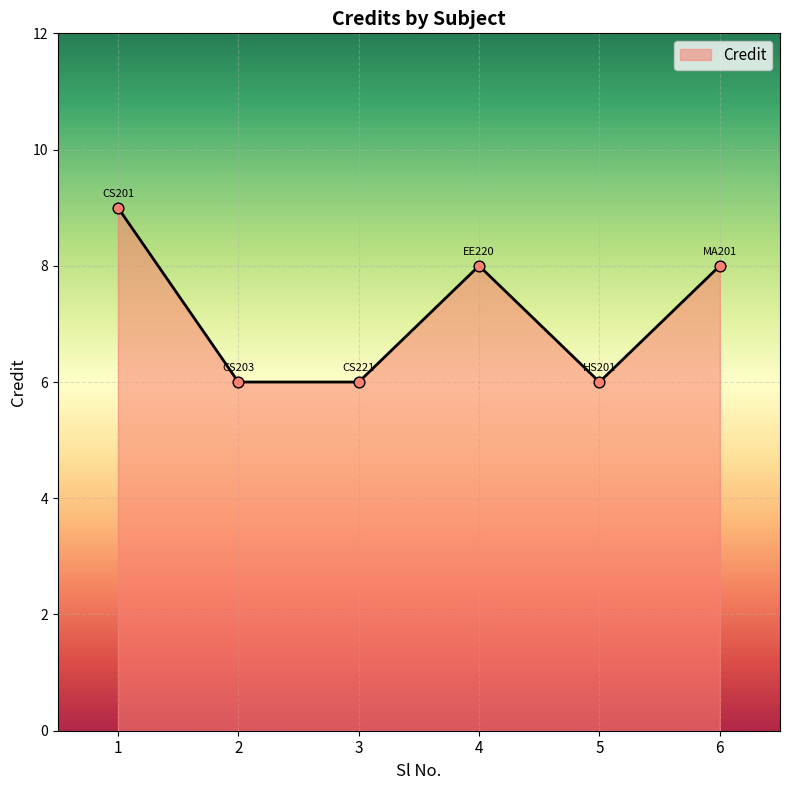

What is the change in value from 1 to 5?

-3